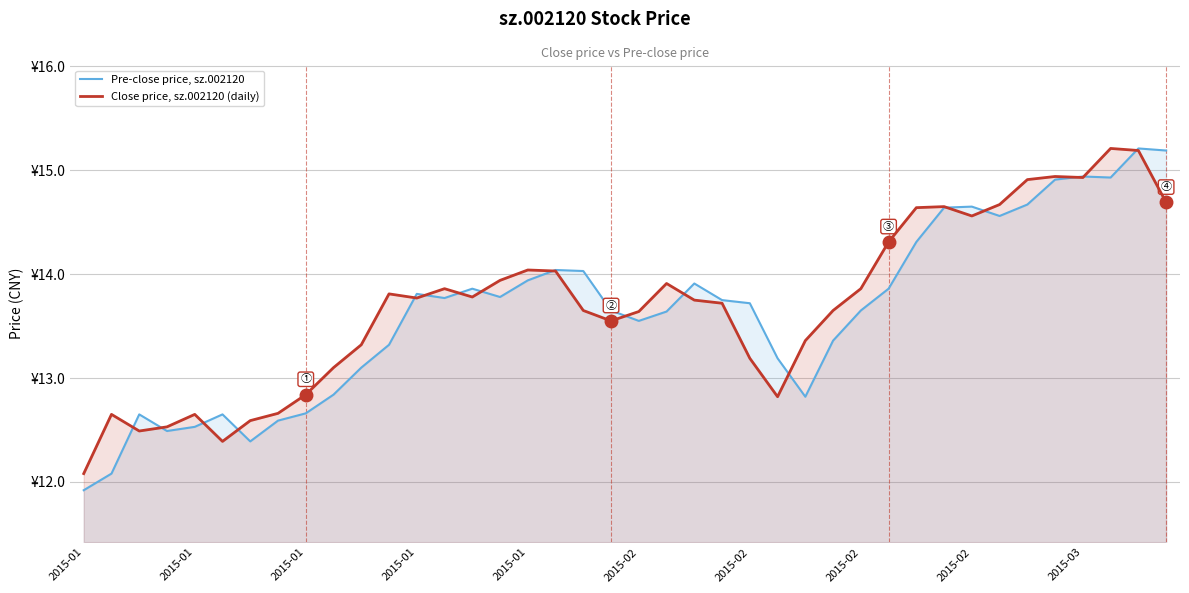

Rank the series at 21 from highest to lowest value.

Close price, sz.002120 (daily), Pre-close price, sz.002120